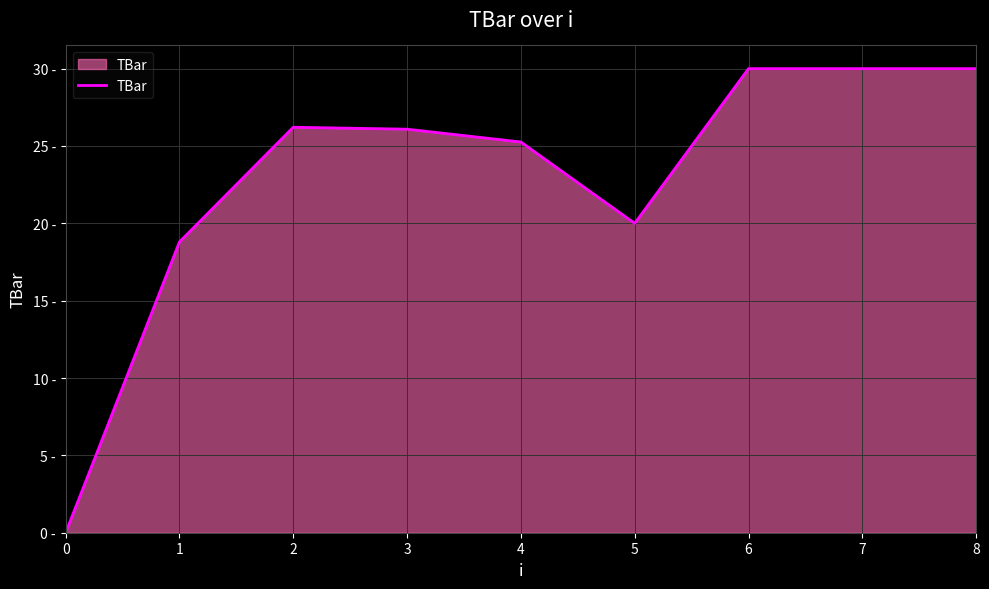

True or false: the data shows 15.6 at 3.

False